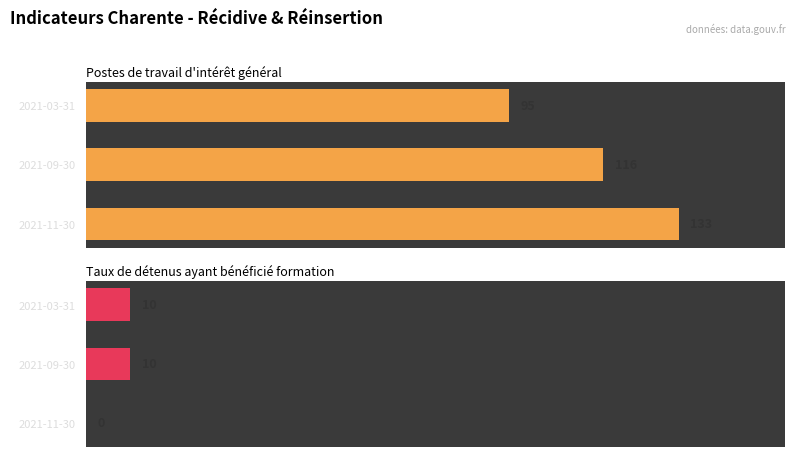

What is the total value across all series at 2021-09-30?

126